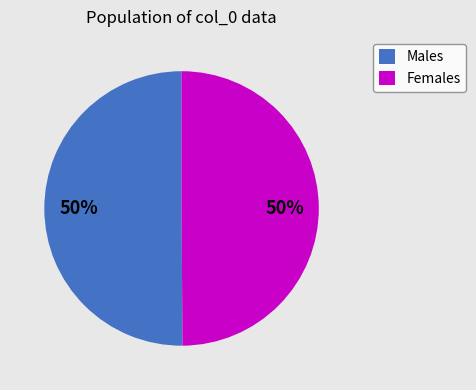

What is the ratio of the value at Females to the value at Males?

1.0